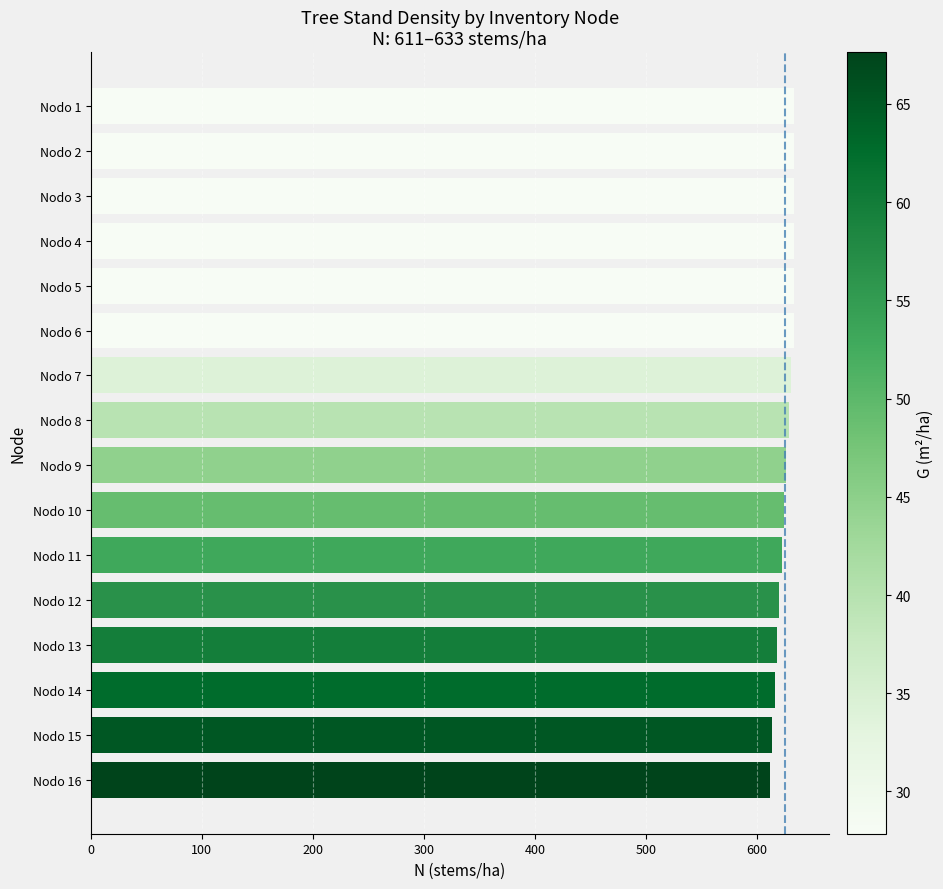

Approximately how many times larger is the value at Nodo 1 compared to Nodo 8?

1.0